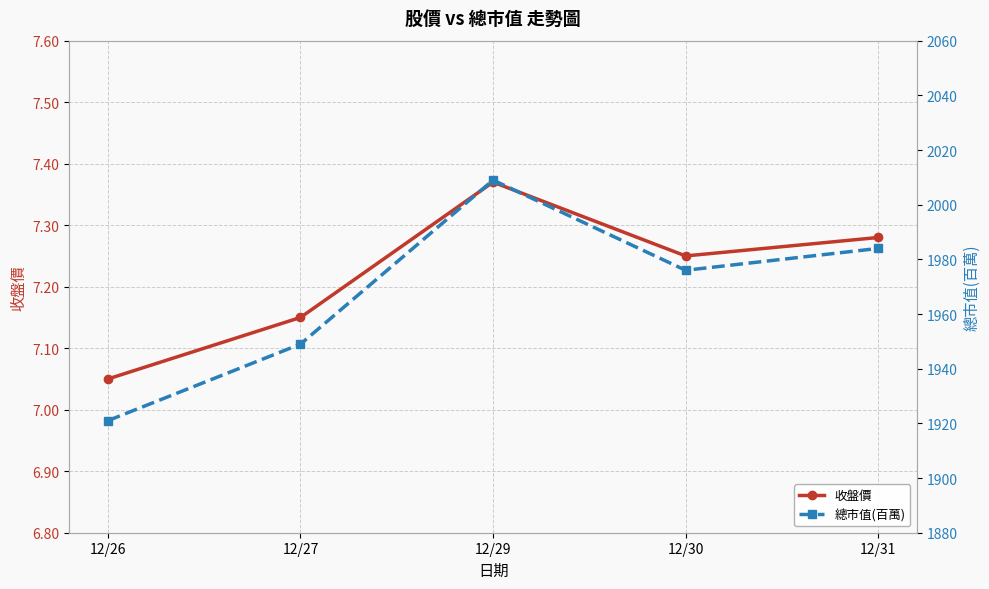

How many lines are shown in the chart?

2